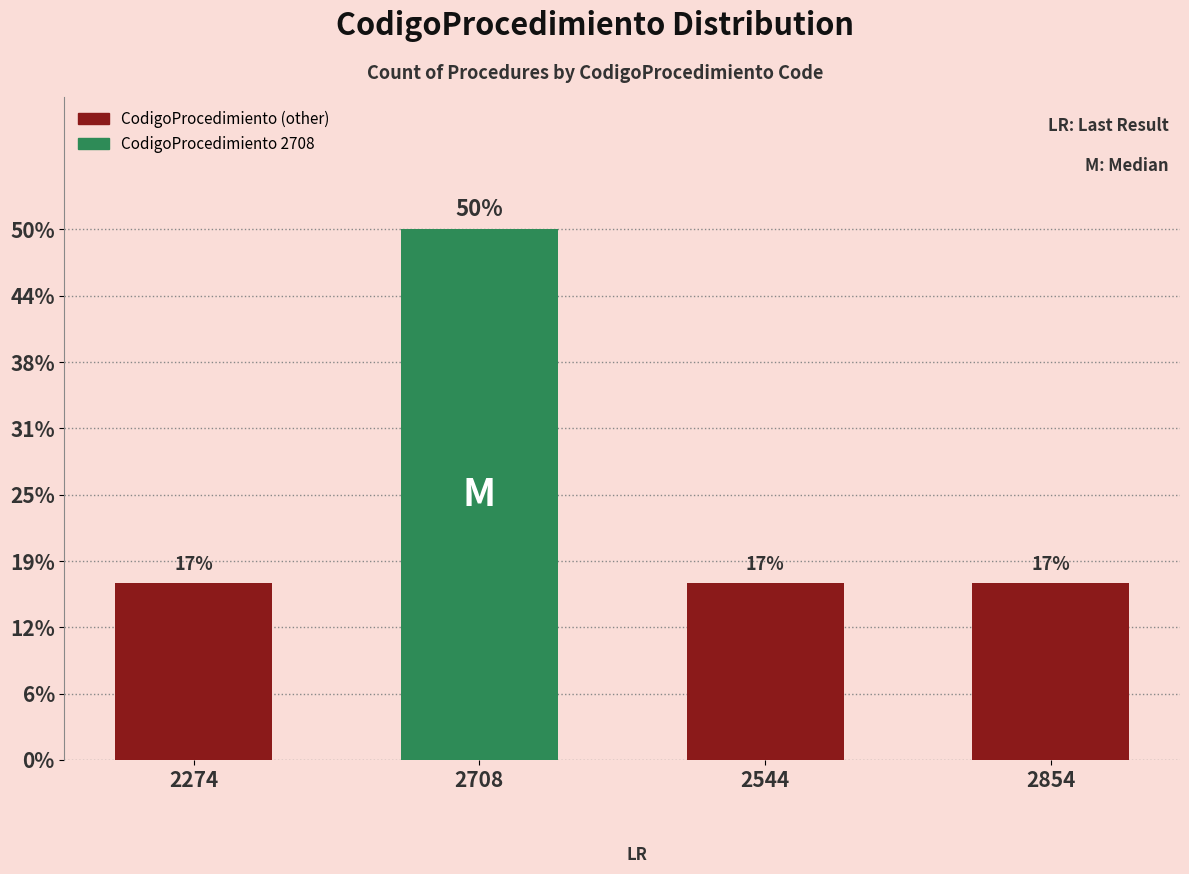

Does the chart contain any negative values?

No